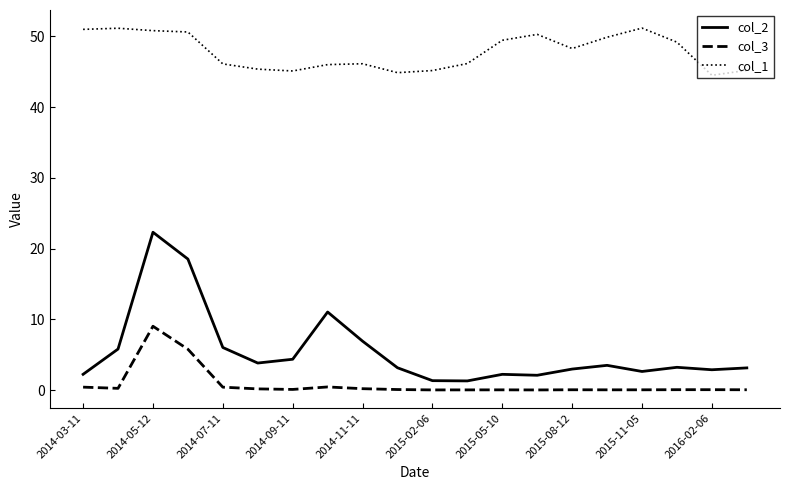

What is the highest value of the col_1 series?

51.2